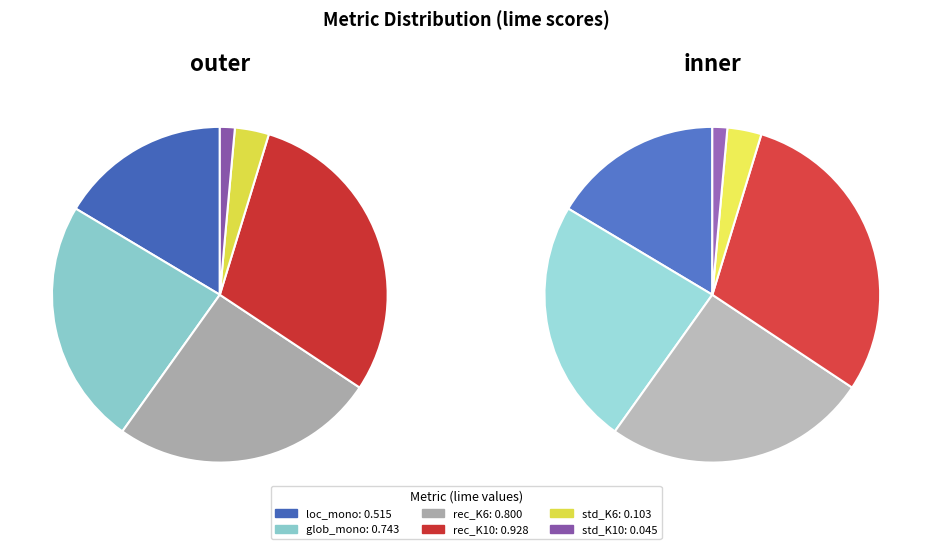

How many slices are in this pie chart?

6